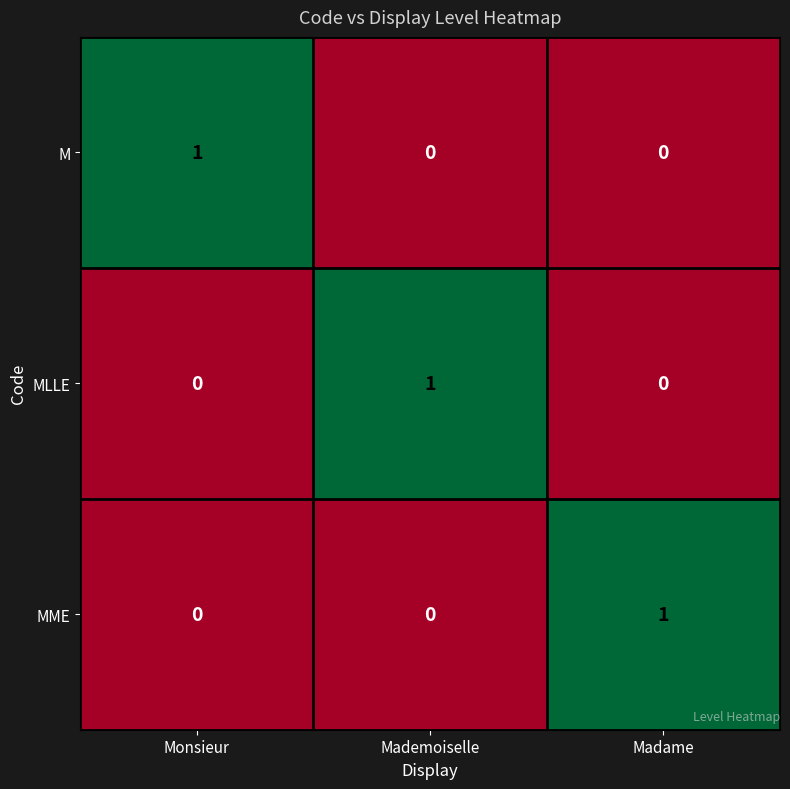

True or false: M has a value of 0 at Mademoiselle.

True